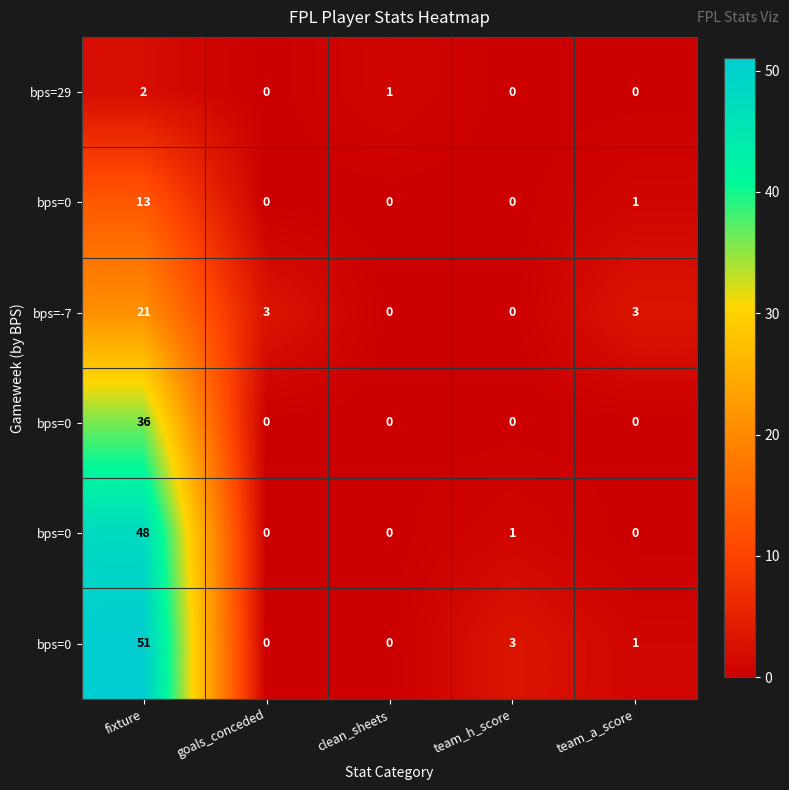

At how many categories does at least one series exceed 46?

1